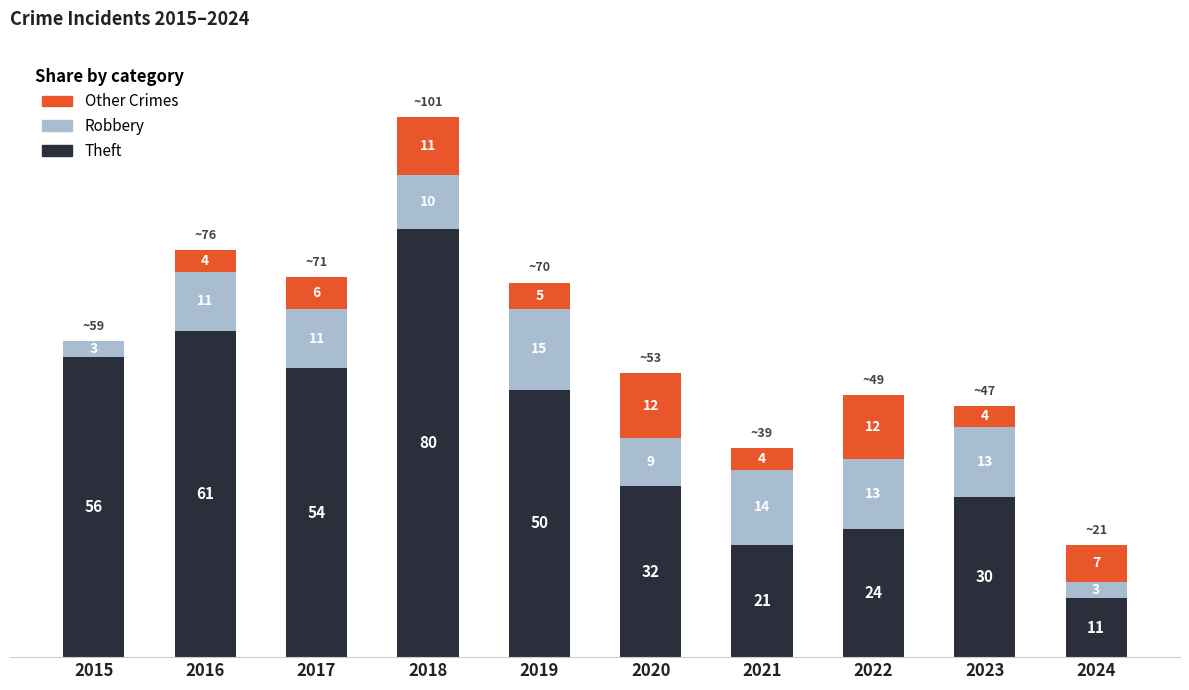

What value does the Theft series have at 2015?

56